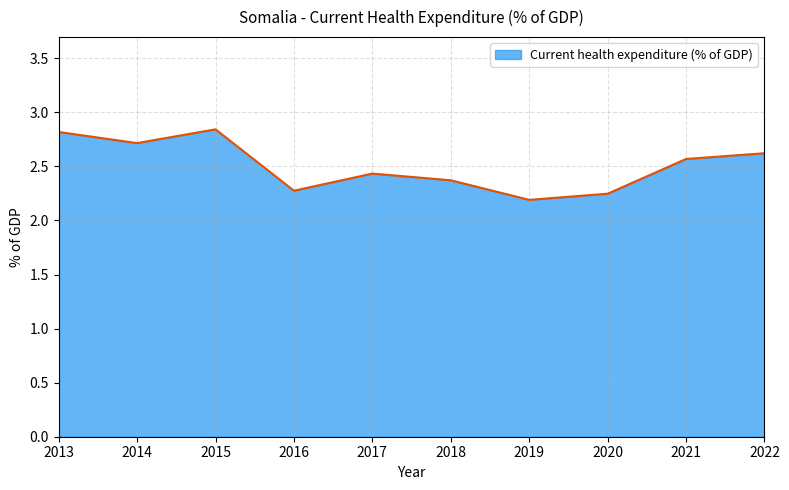

What value does the data have at 2022?

2.6